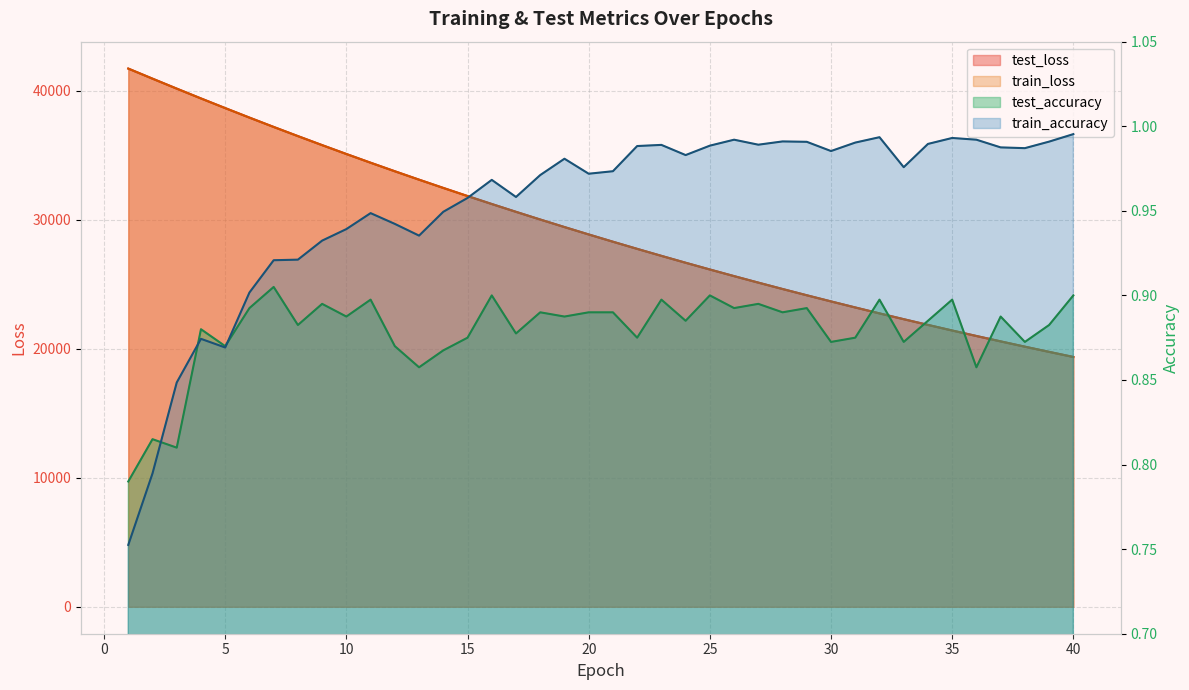

Which series has the largest total across all categories?

test_loss